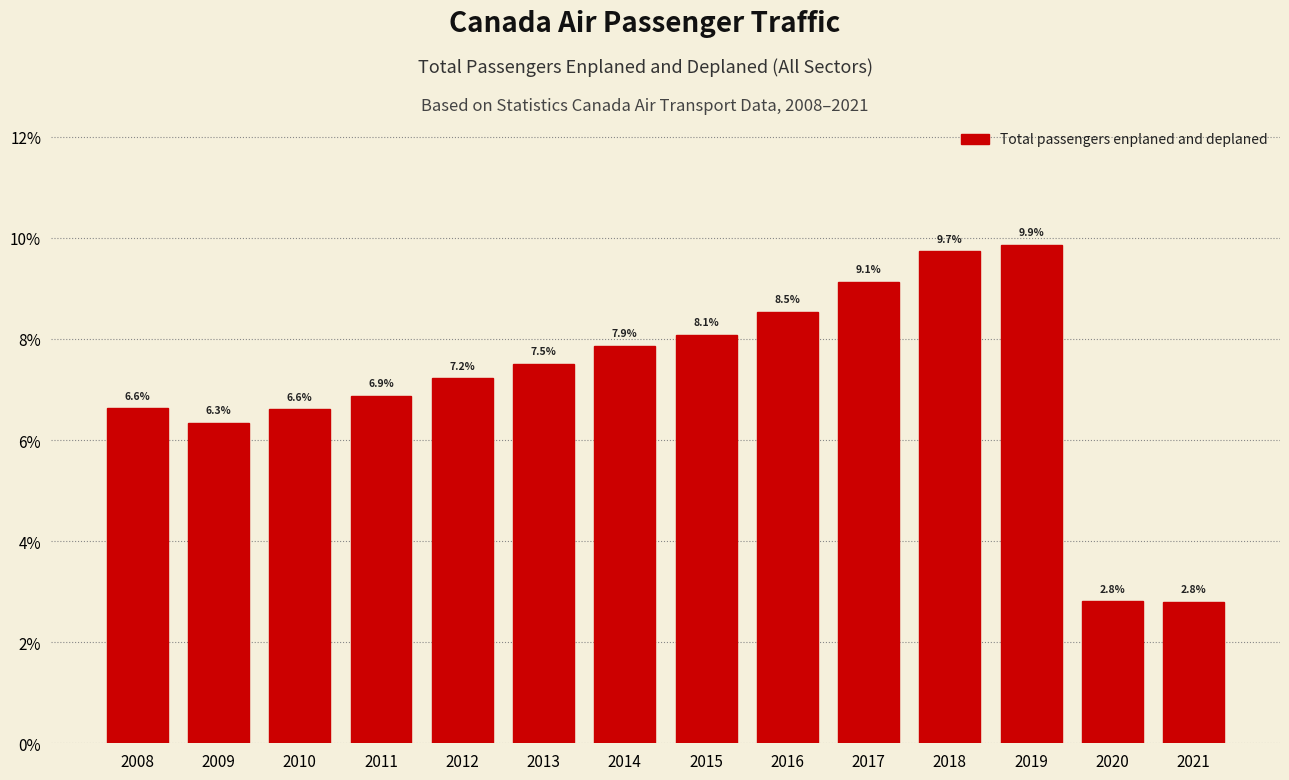

Reading right to left, list all the values displayed in this chart.

2.8	2.8	9.9	9.7	9.1	8.5	8.1	7.9	7.5	7.2	6.9	6.6	6.3	6.6